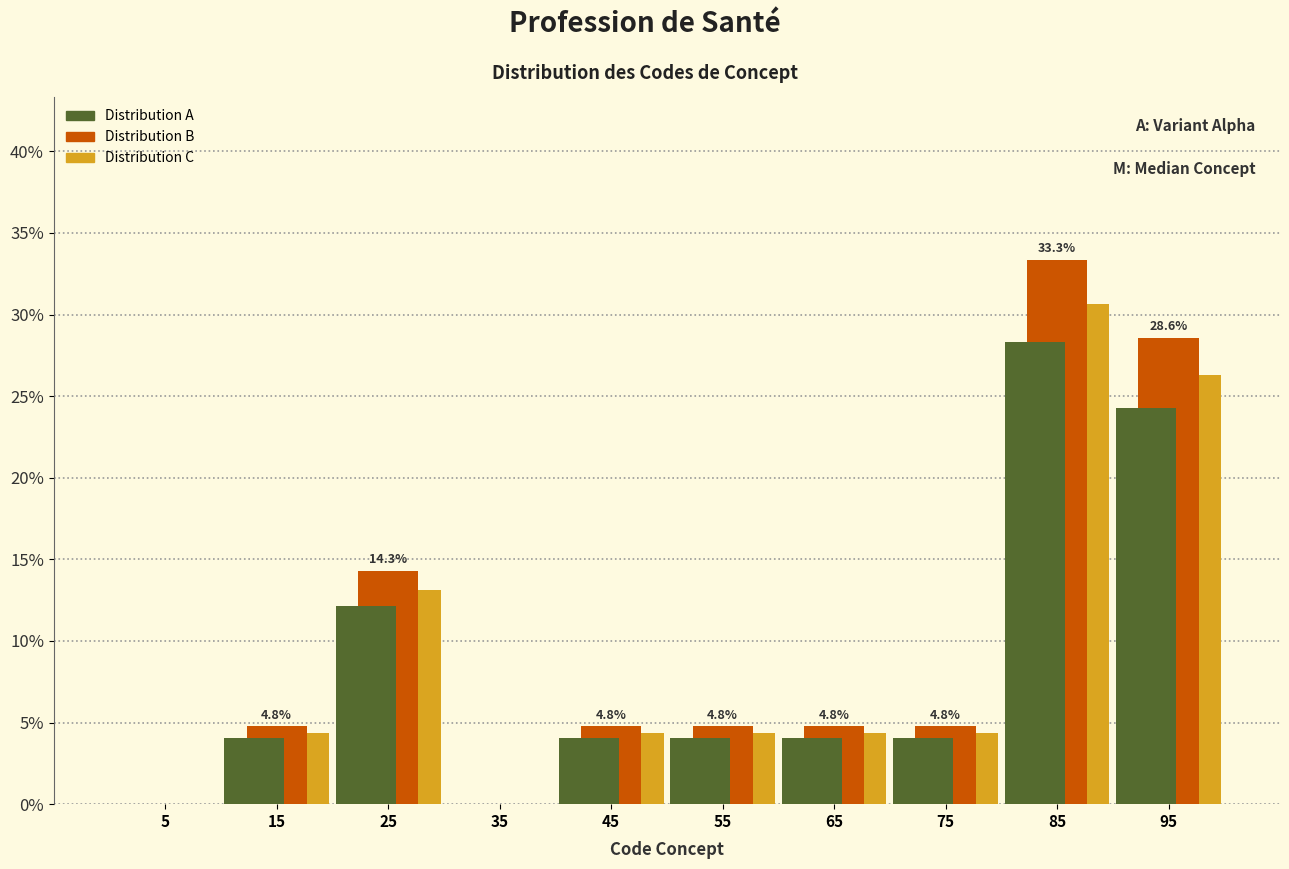

In the Distribution A series, which range on the x-axis has the tallest bar?

80 to 90